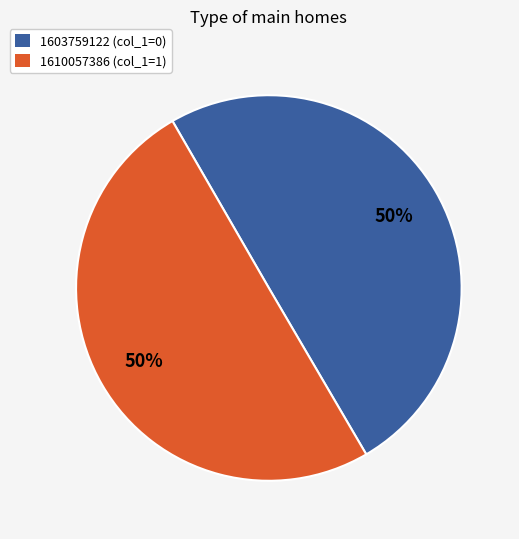

Is it true that 1603759122 is 1% of the pie?

False